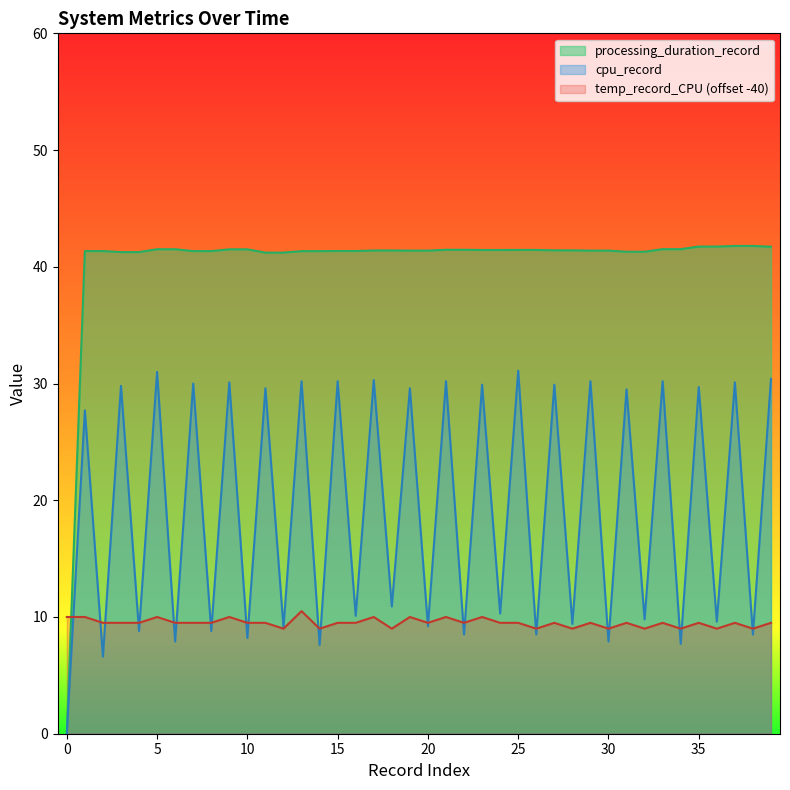

Count the number of data series in this chart.

3